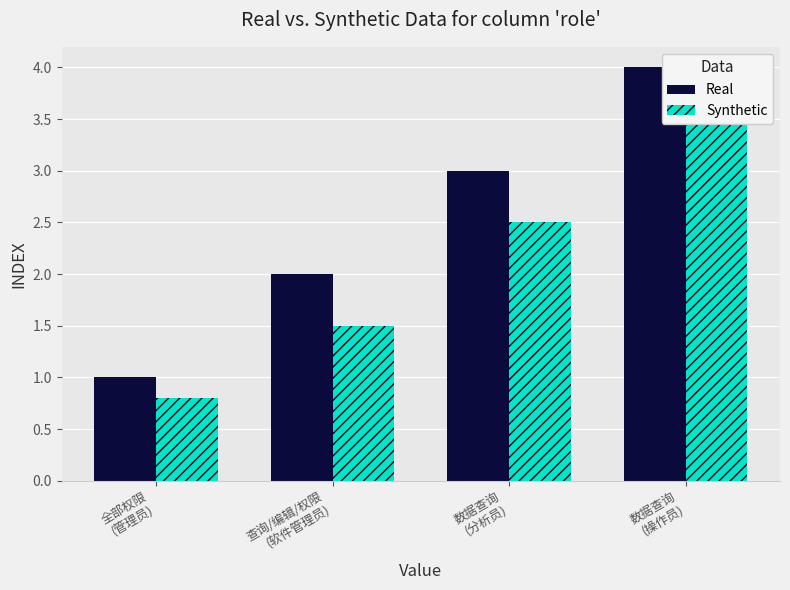

List the series in order of their overall mean, lowest first.

Synthetic, Real